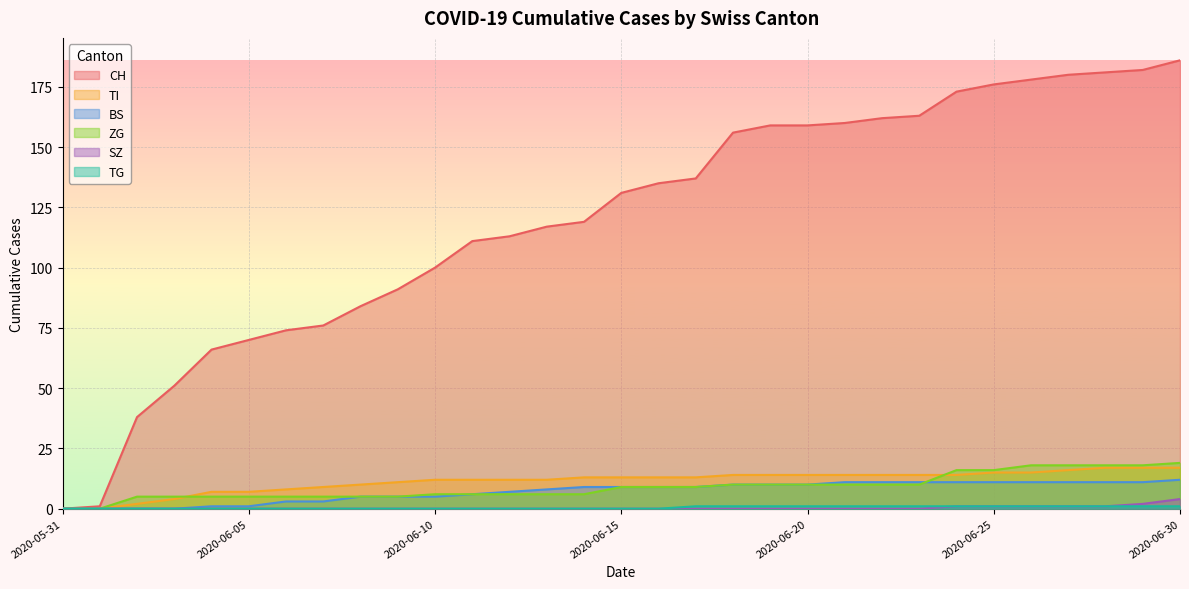

How many values in the CH series are below 131?

15